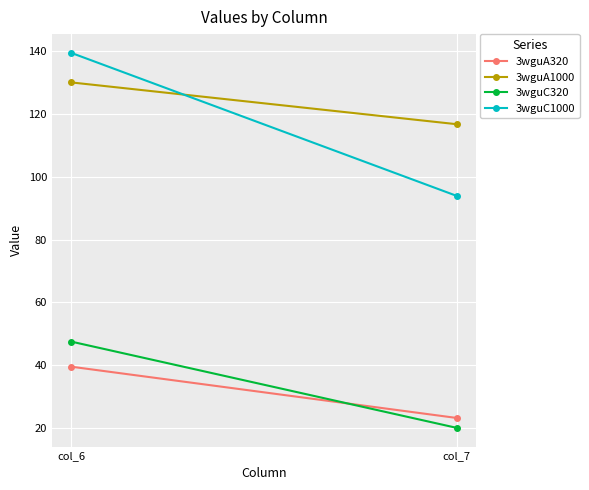

At col_7, list the series in order from smallest to largest.

3wguC320, 3wguA320, 3wguC1000, 3wguA1000